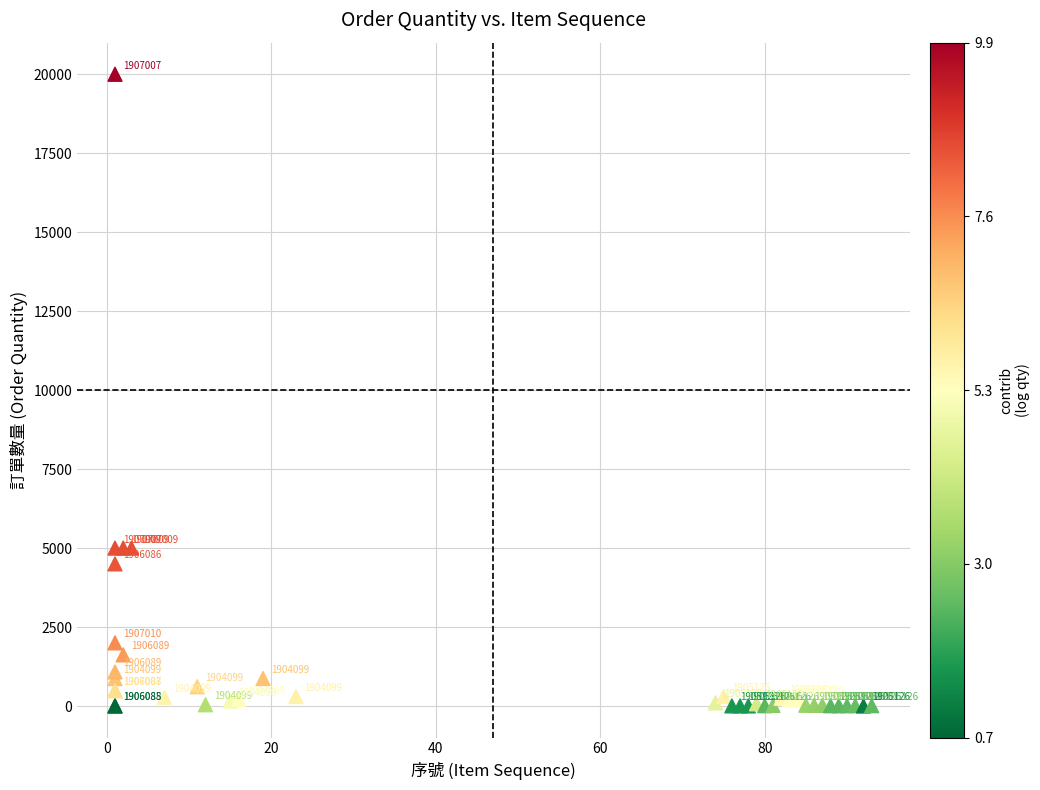

What Y value in the scatter plot is closest to 10000?

5000